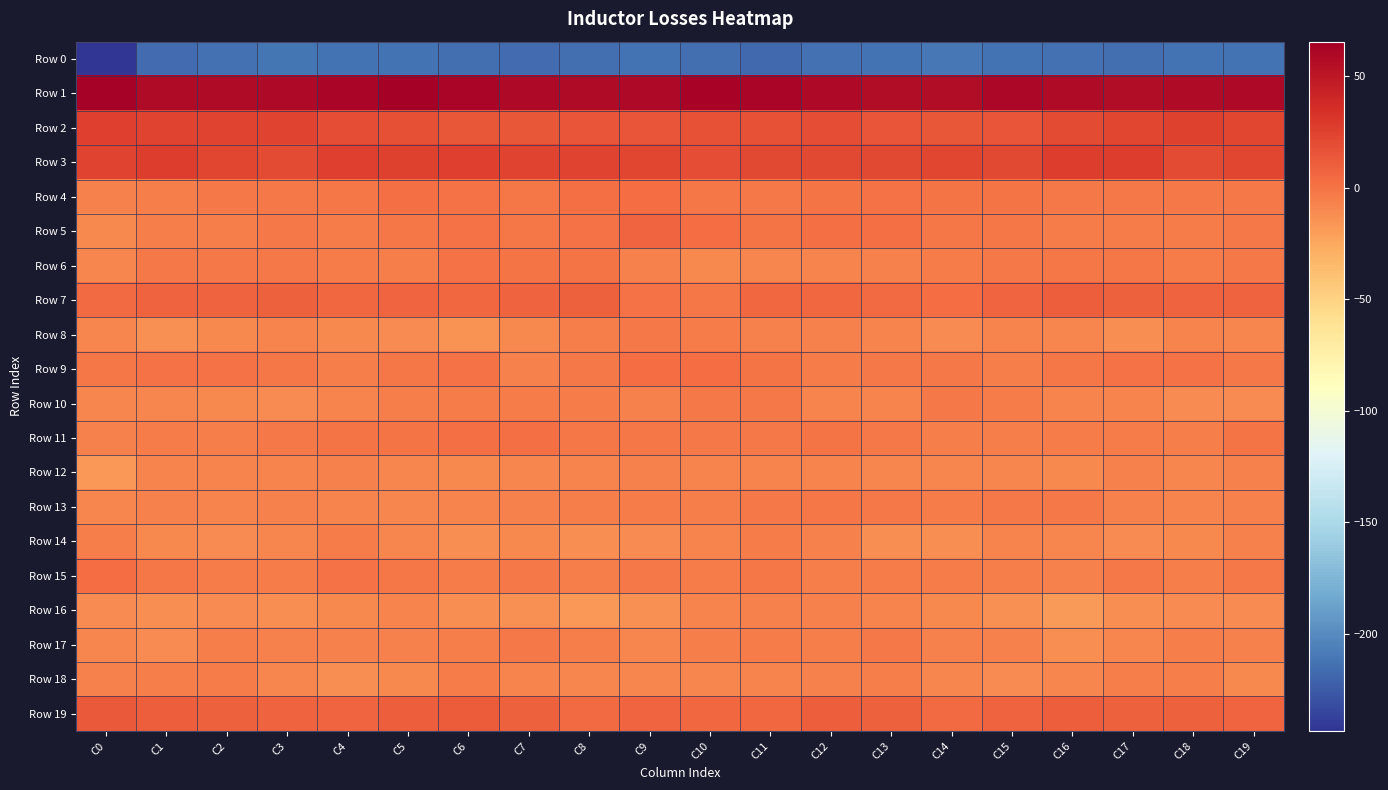

How many distinct data groups are displayed?

20